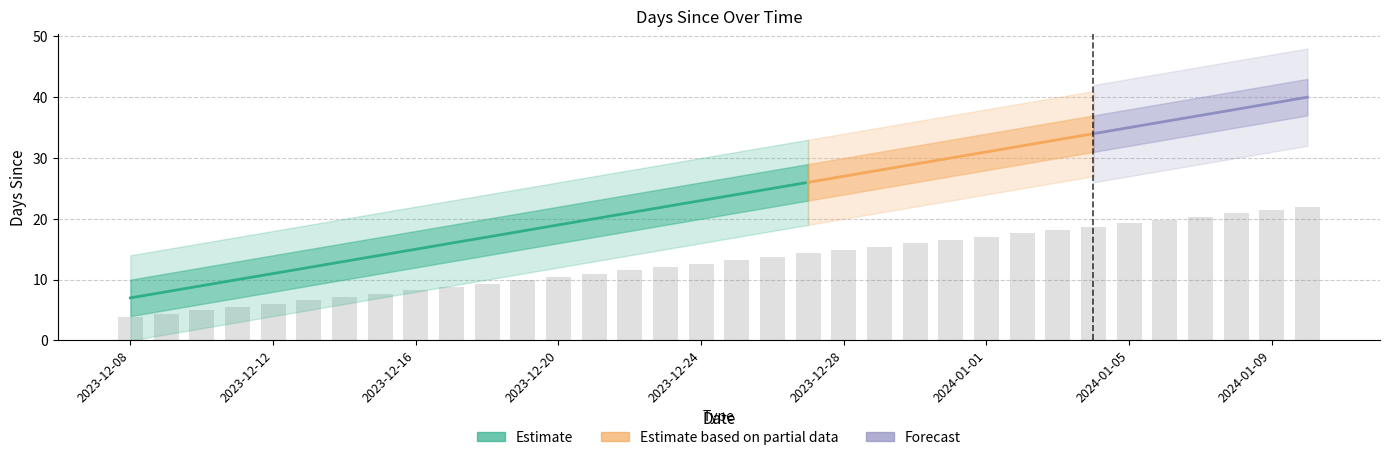

What is the label of the 5th bar from the left?

2023-12-12